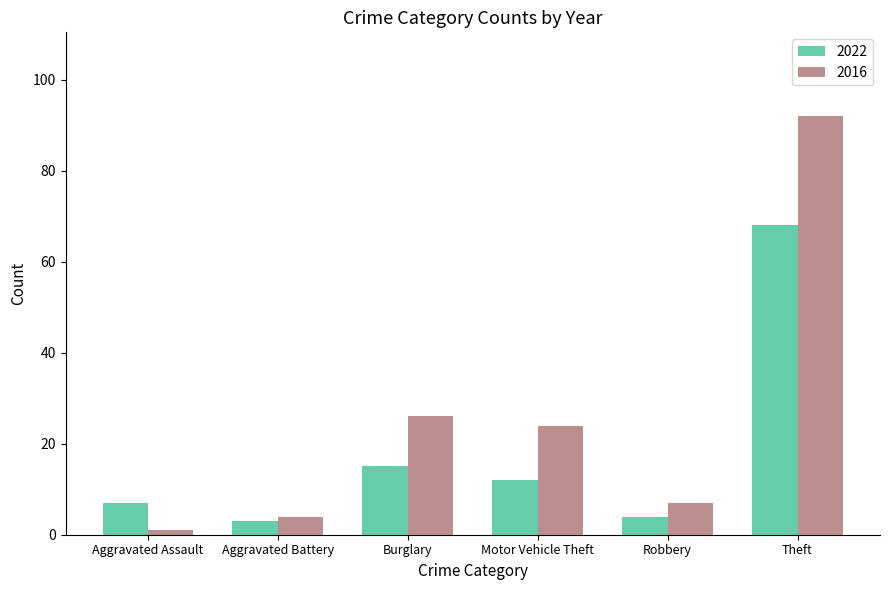

Rank the series by their average value, from lowest to highest.

2022, 2016